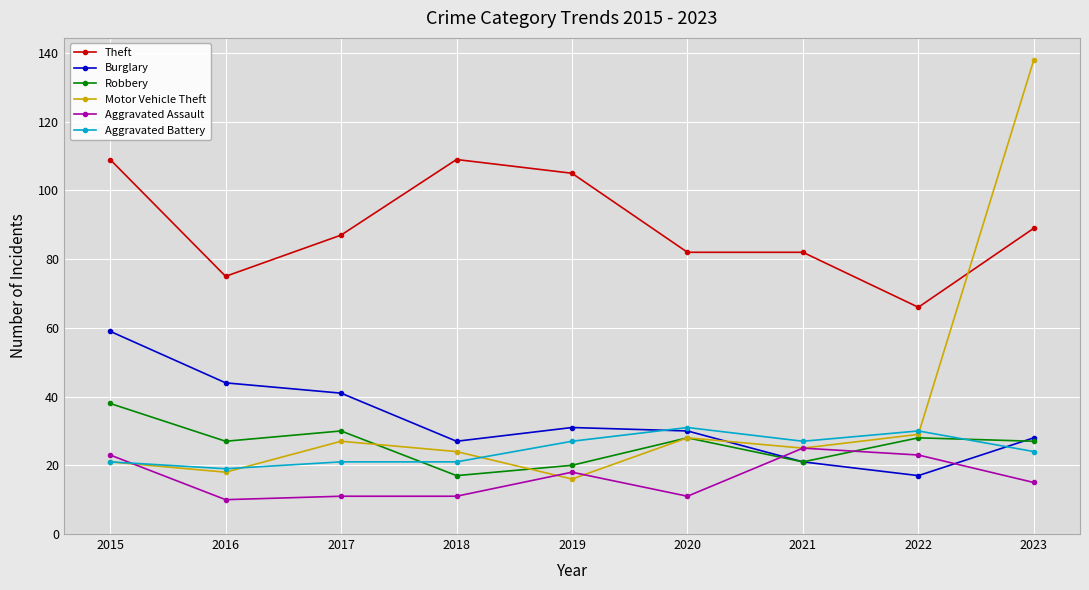

Is it true that Aggravated Assault equals 23 at 2022?

True